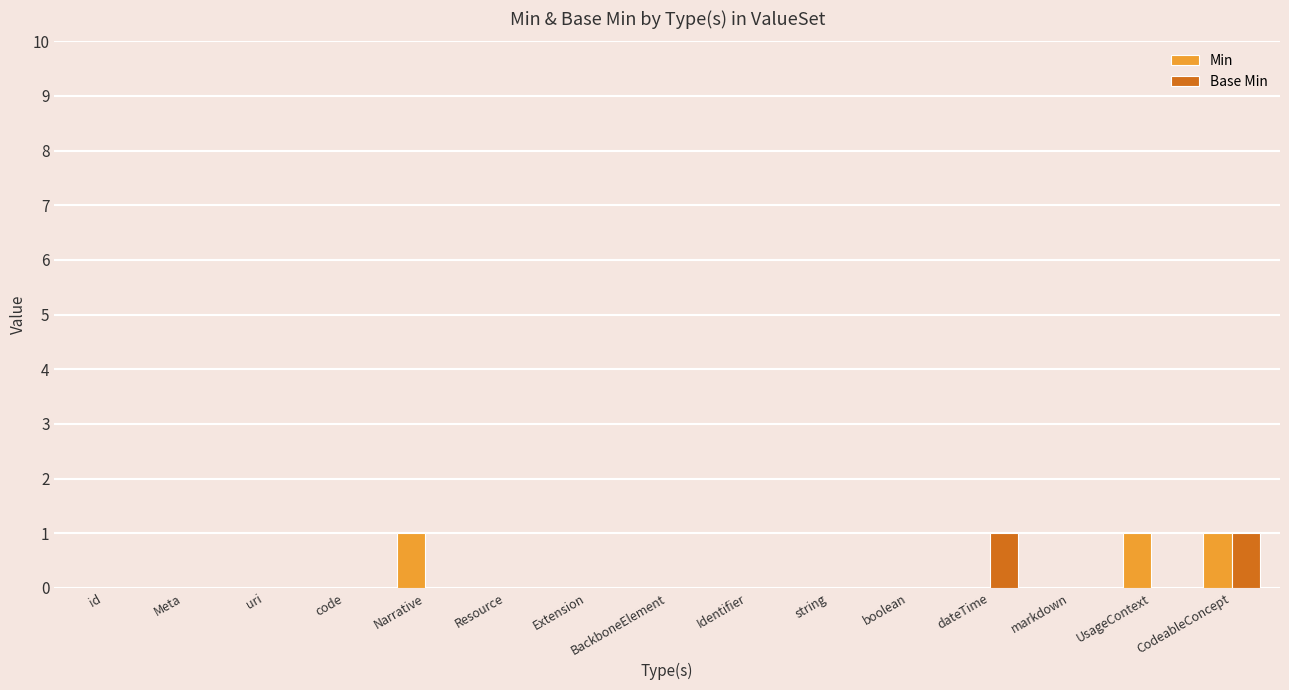

How many groups of bars are there?

15